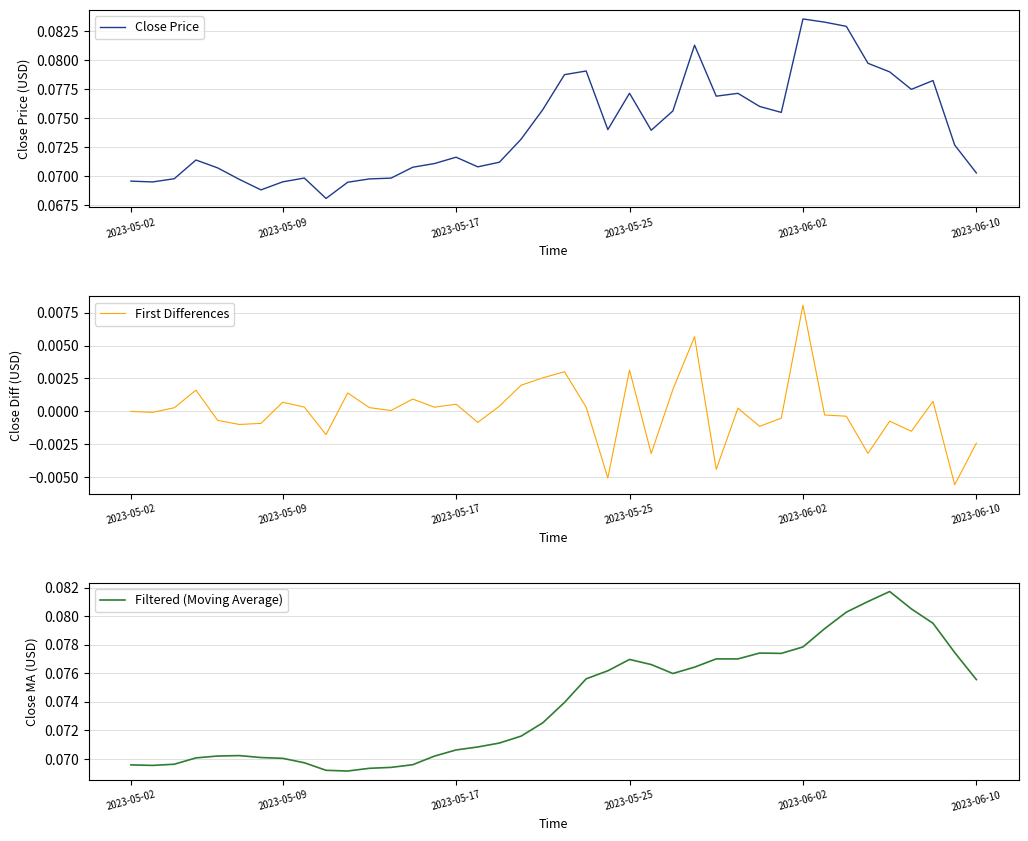

Is this an area chart (filled region under the line)?

No